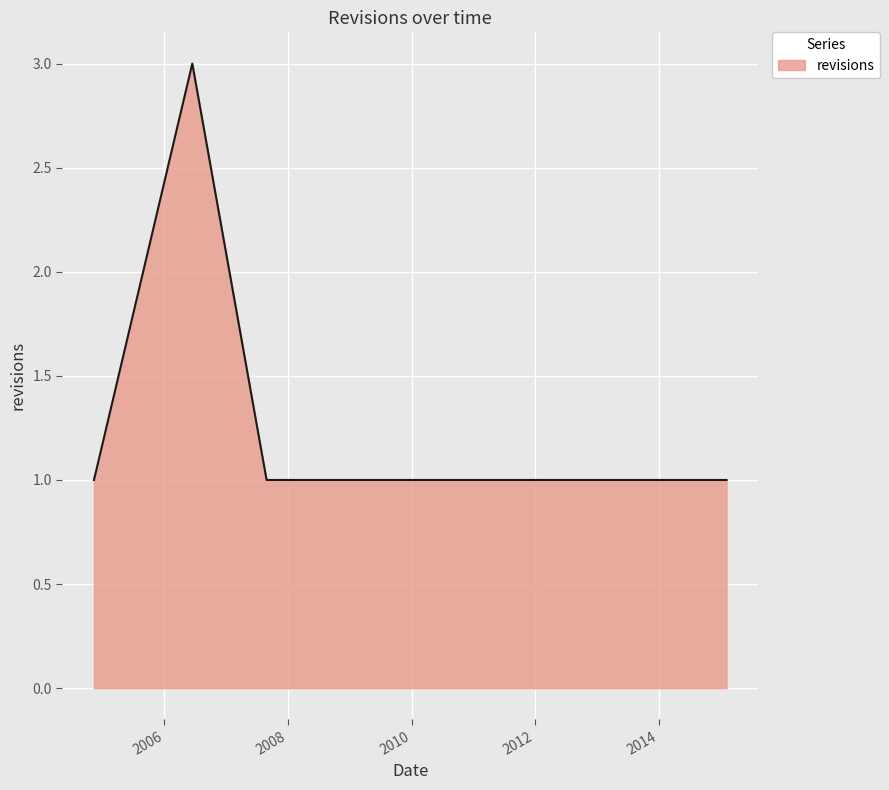

What is the greatest value displayed?

3